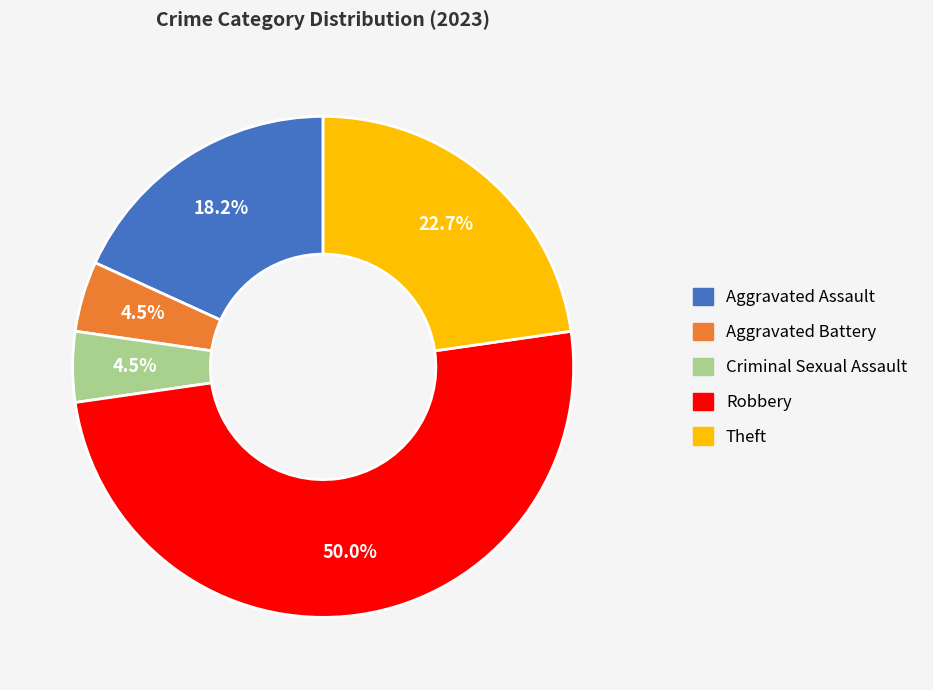

Combined, do Robbery and Aggravated Battery account for over 50%?

Yes